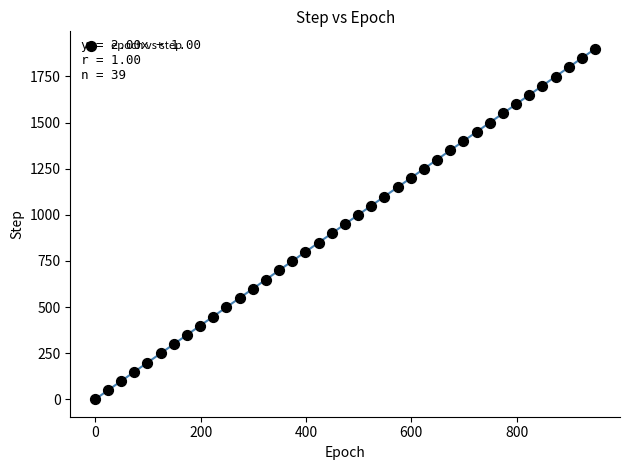

What is the range of Y values (max minus min)?

1898